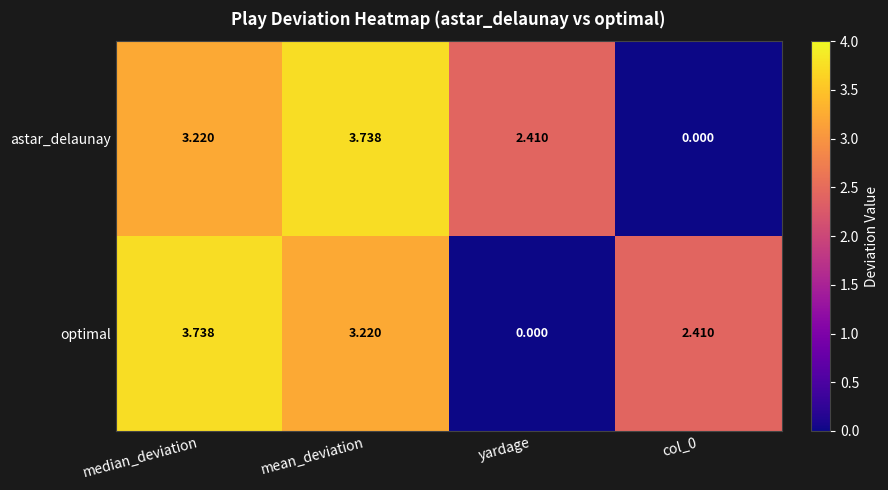

Which series changed the most between mean_deviation and col_0?

astar_delaunay